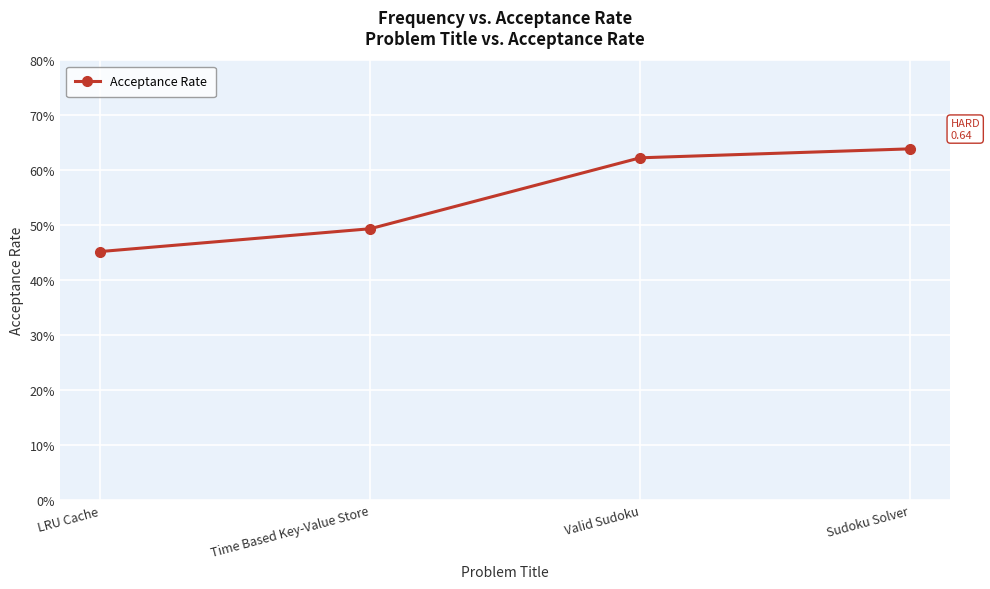

What is the label of the 2nd point from the left?

Time Based Key-Value Store